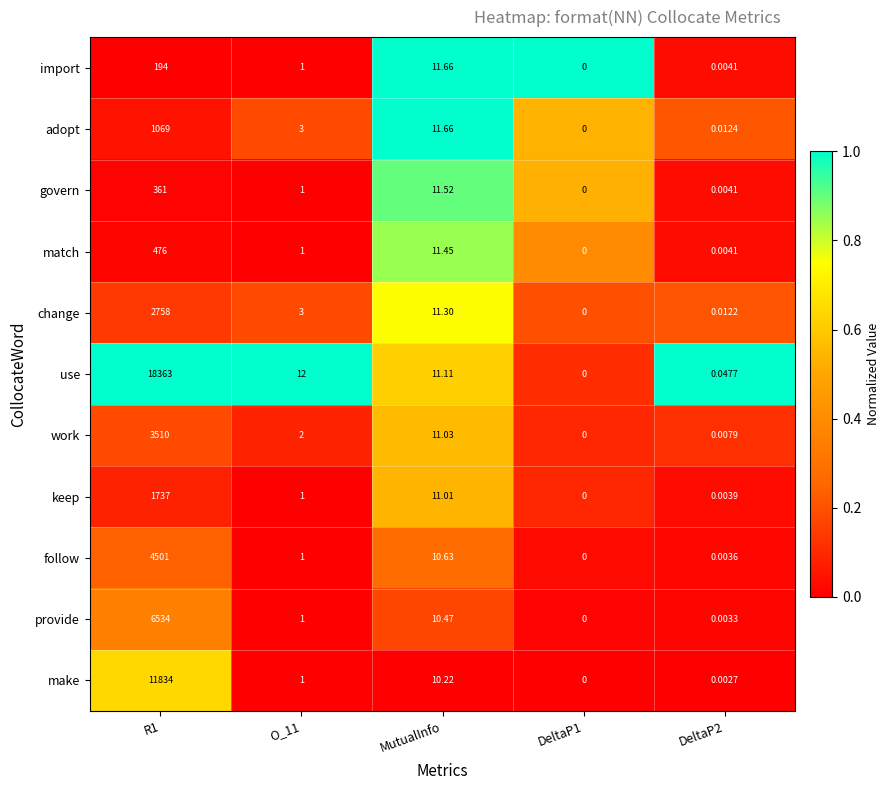

List the series in order of their peak value, highest first.

use, make, provide, follow, work, change, keep, adopt, match, govern, import